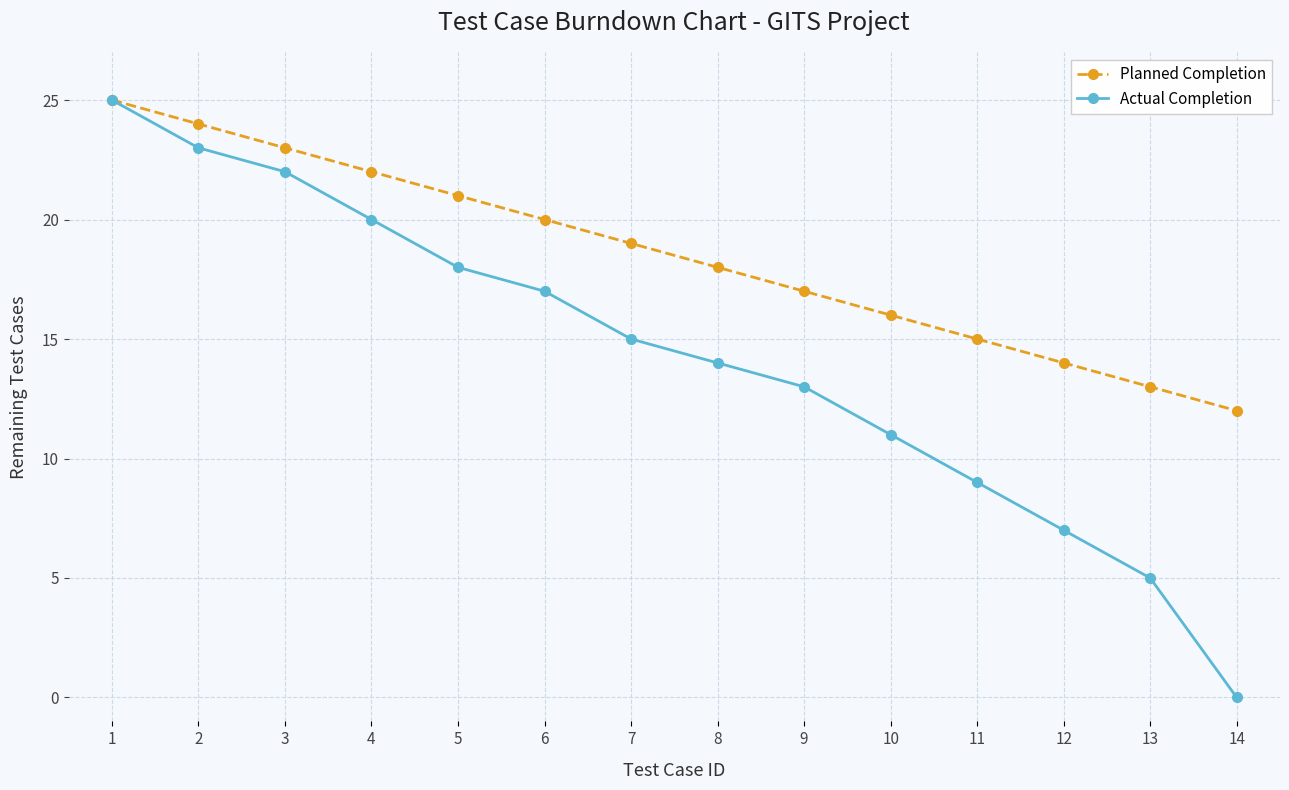

Is this an area chart (filled region under the line)?

No